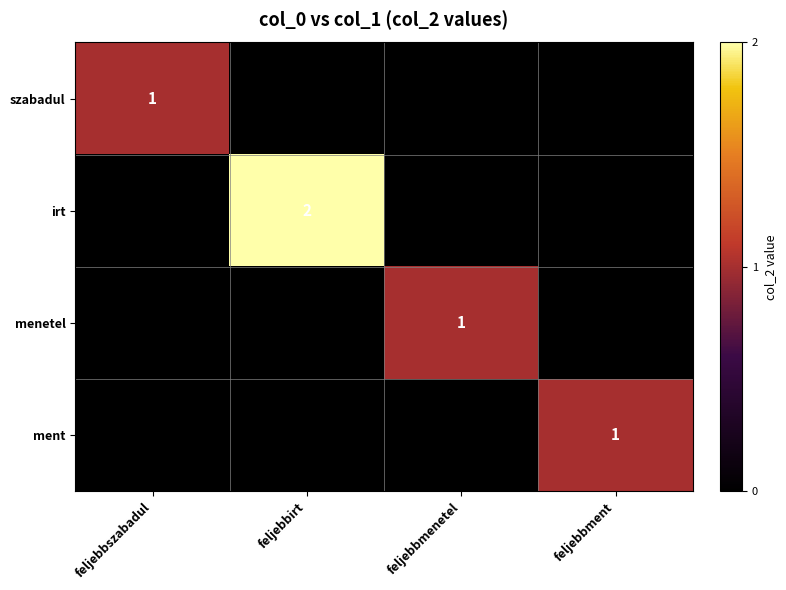

The szabadul series shows 0 at feljebbszabadul. True or false?

False